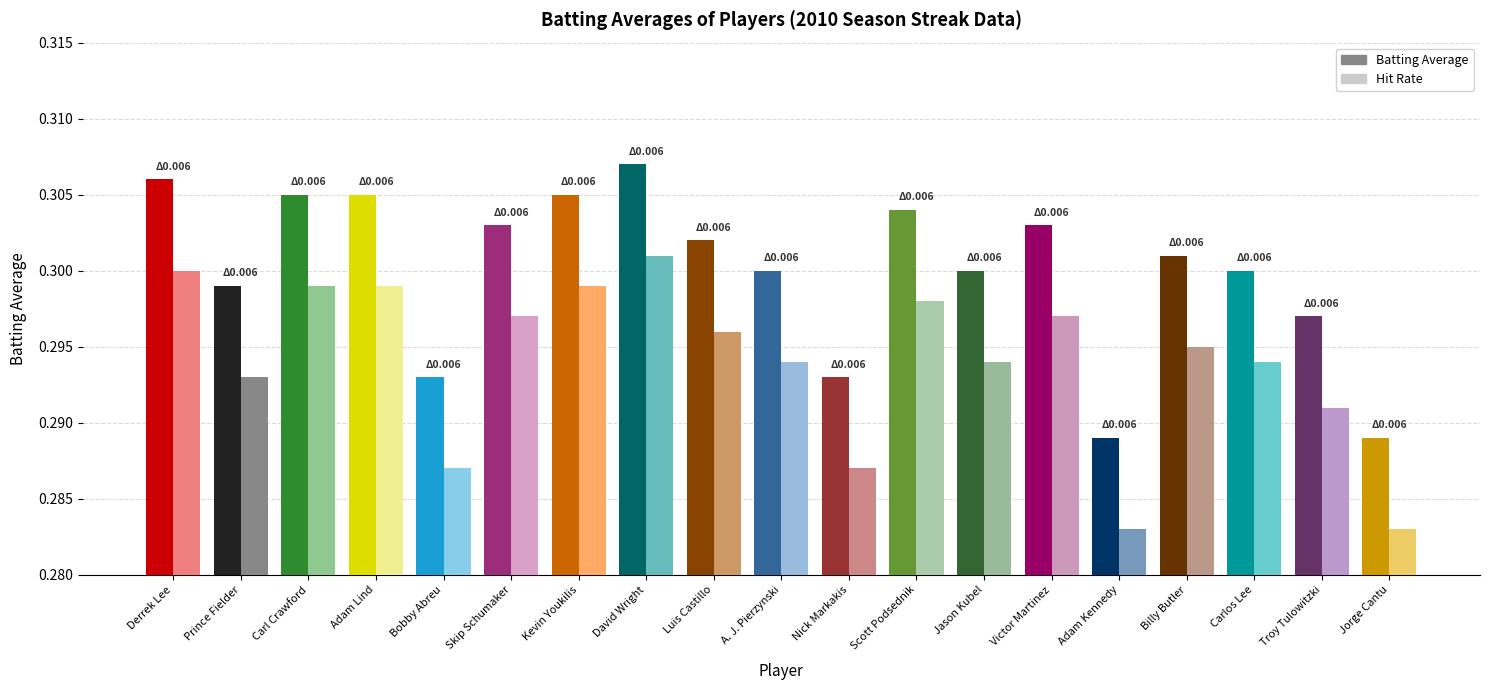

Reading left to right, transcribe all the data shown in this chart.

Batting Average: 0.3	0.3	0.3	0.3	0.3	0.3	0.3	0.3	0.3	0.3	0.3	0.3	0.3	0.3	0.3	0.3	0.3	0.3	0.3
Hit Rate: 0.3	0.3	0.3	0.3	0.3	0.3	0.3	0.3	0.3	0.3	0.3	0.3	0.3	0.3	0.3	0.3	0.3	0.3	0.3